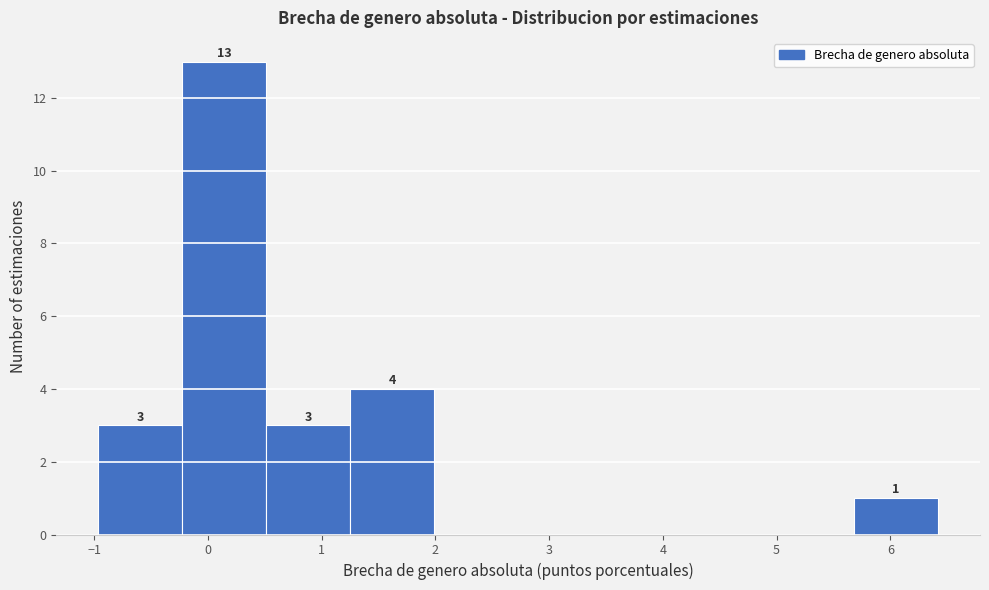

Which range on the x-axis has the tallest bar?

-0.2 to 0.5